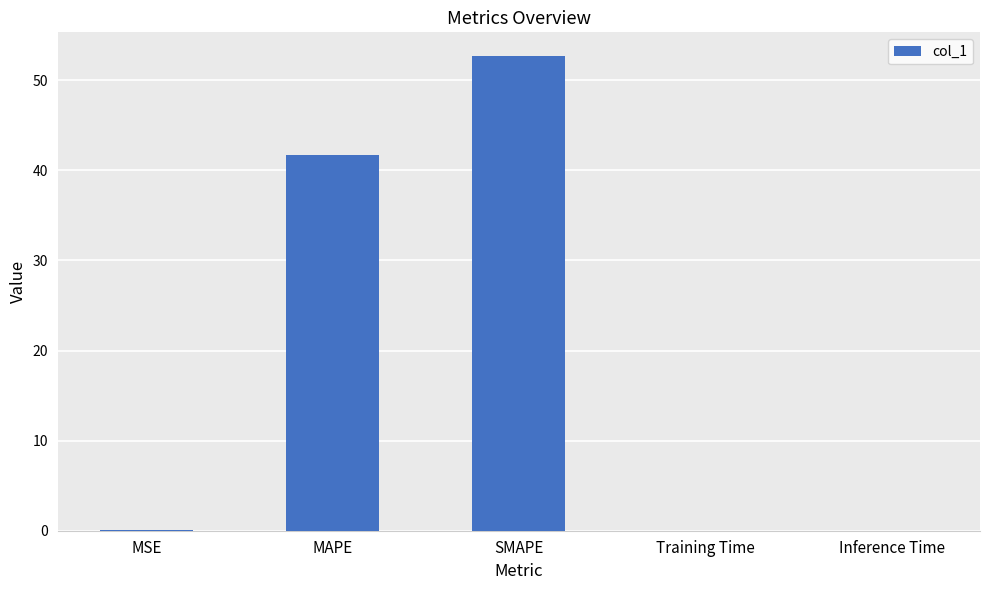

Which has a higher value, MSE or SMAPE?

SMAPE